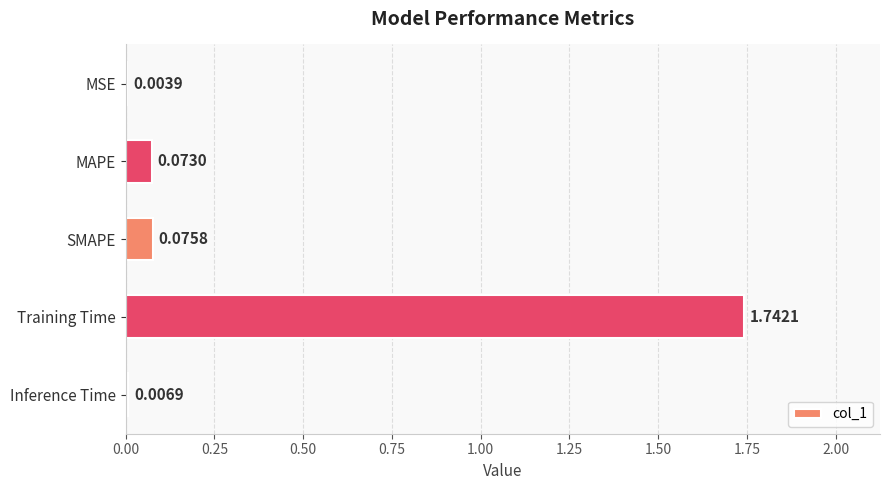

At which label is the value closest to 0?

MSE